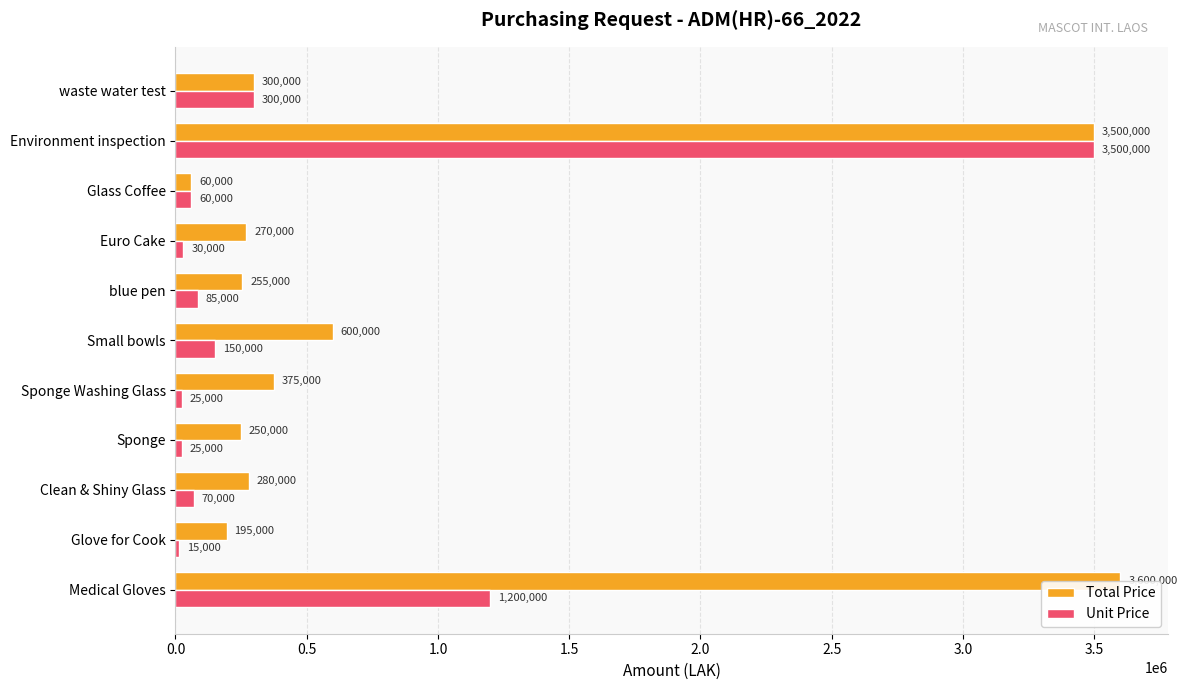

Count the number of data series in this chart.

2